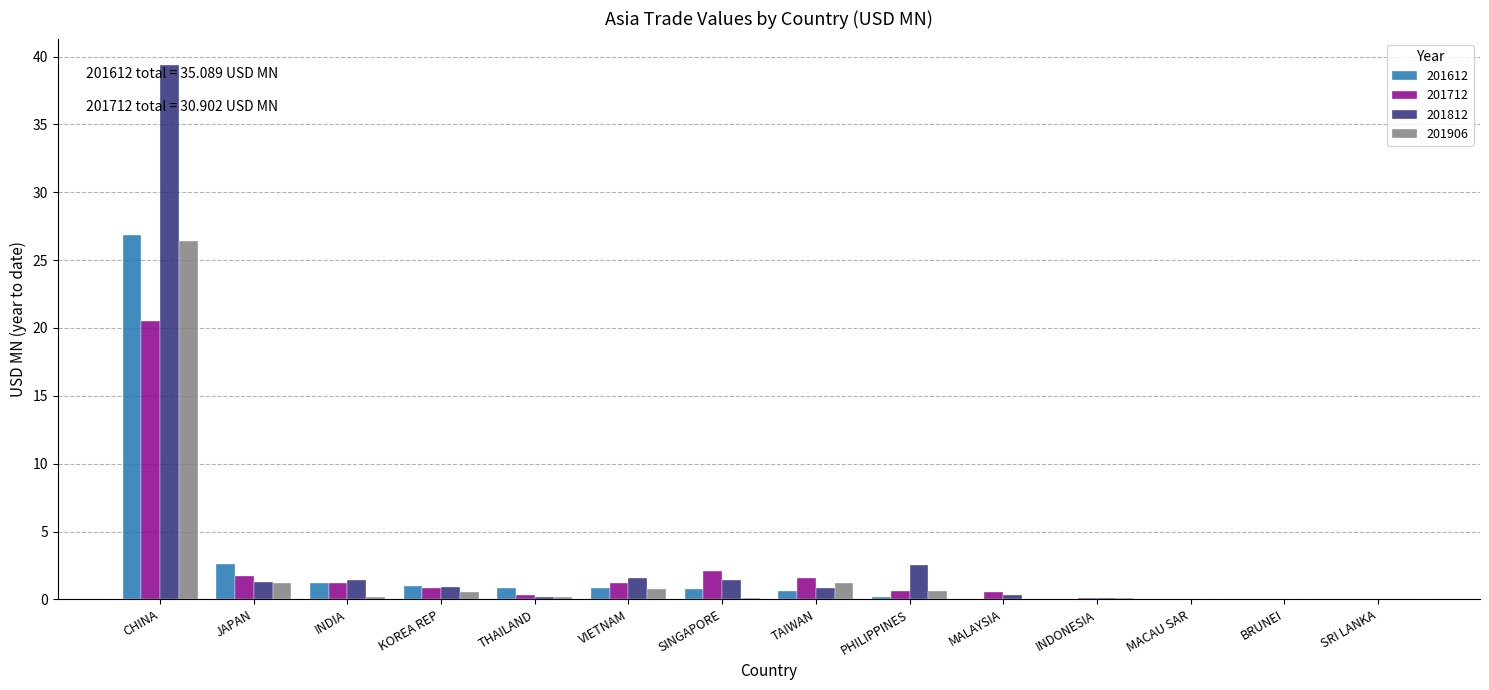

Is it true that 201712 equals 1.7 at JAPAN?

True